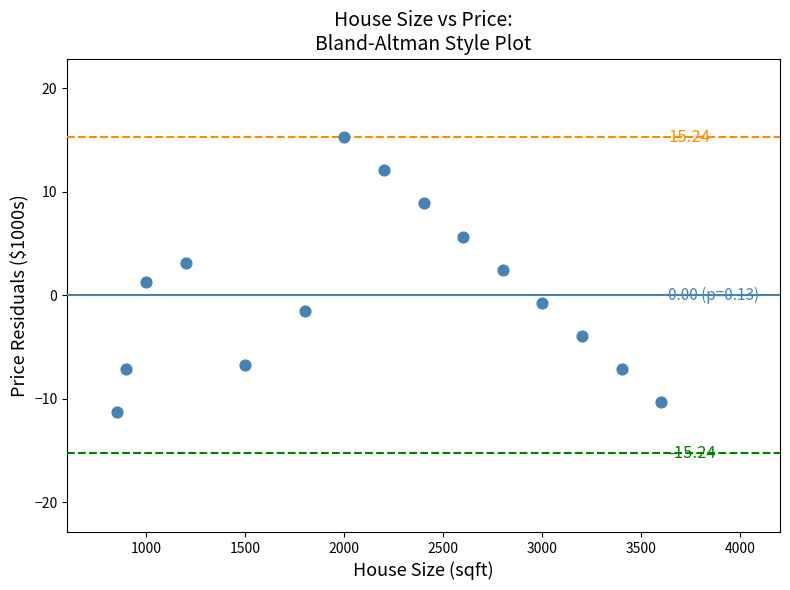

What is the range of Y values (max minus min)?

26.6